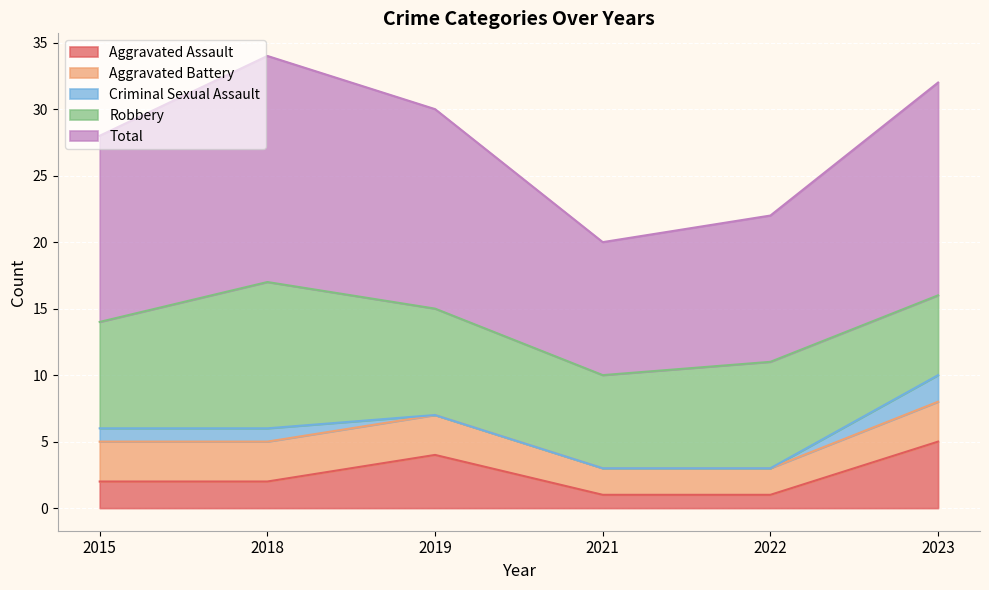

At which category does the chart reach its peak across all series?

2018